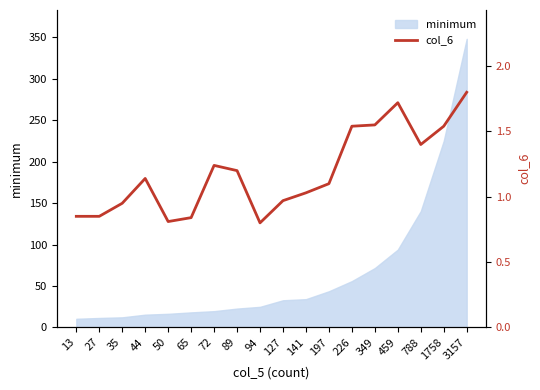

What is the difference between the values at 459 and 65?

0.9